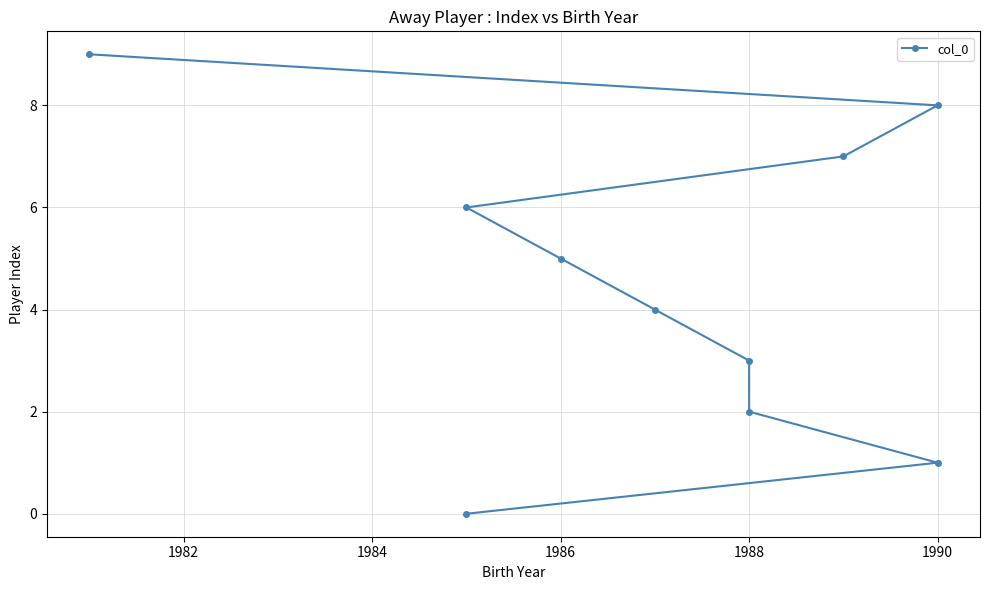

What is the greatest value displayed?

9